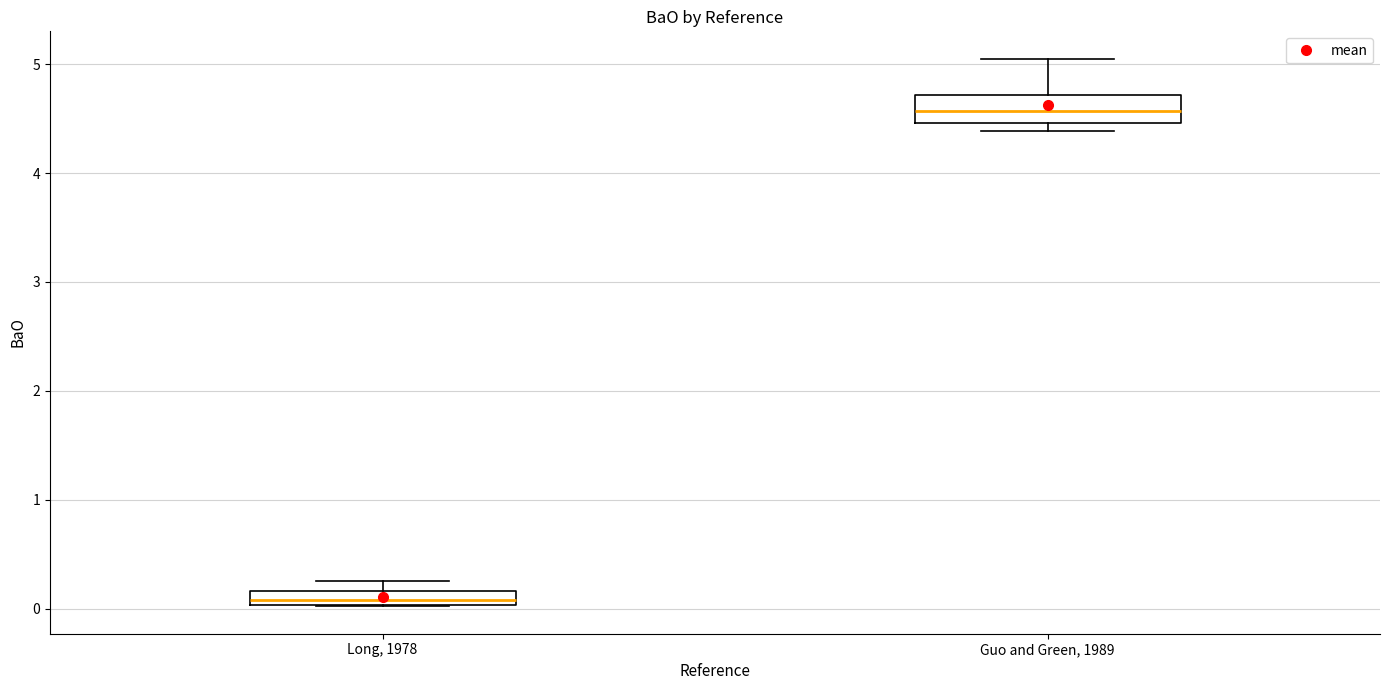

Which box has the highest median line?

Guo and Green, 1989